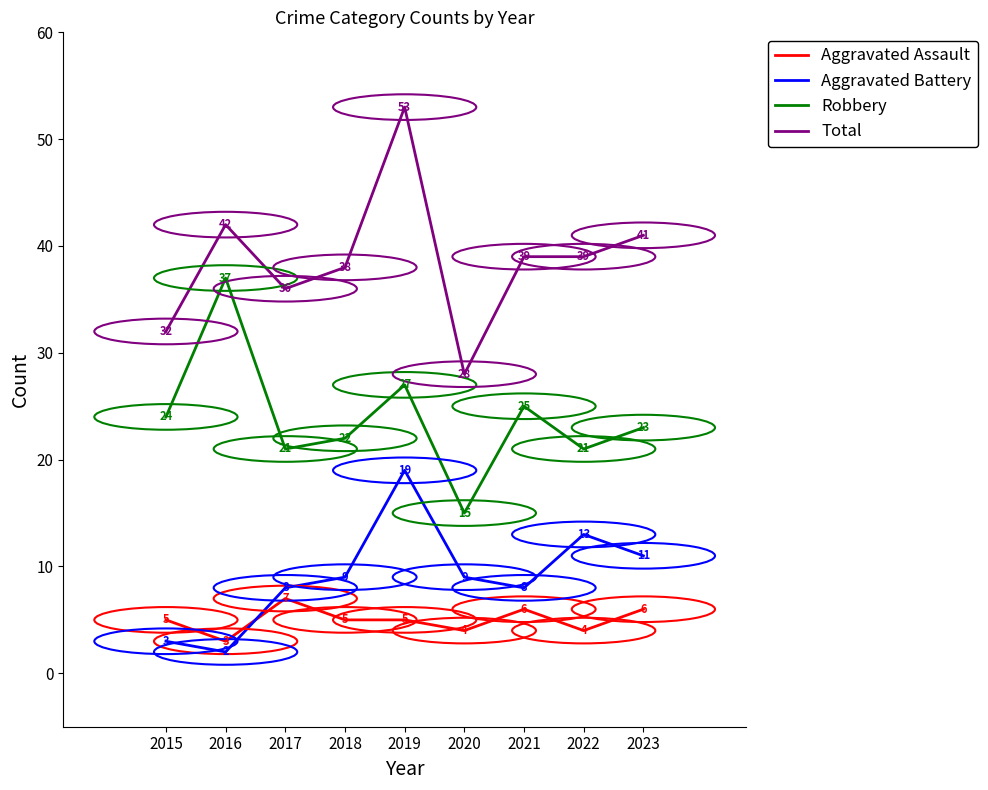

Count the Aggravated Assault values in the range 4 to 6.

7